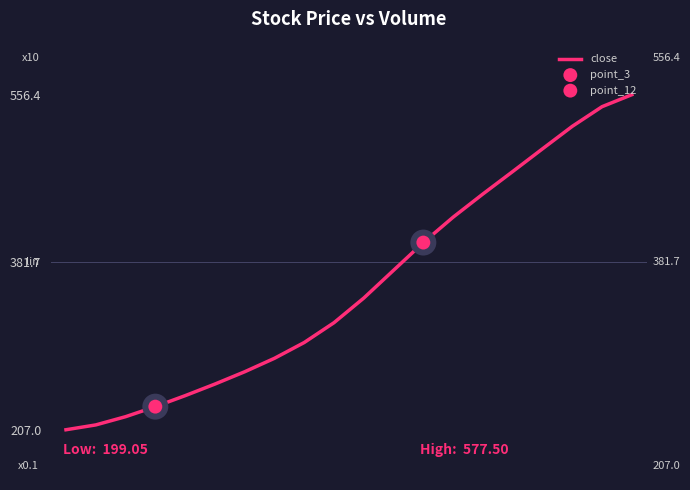

What is the smallest value displayed?

207.0